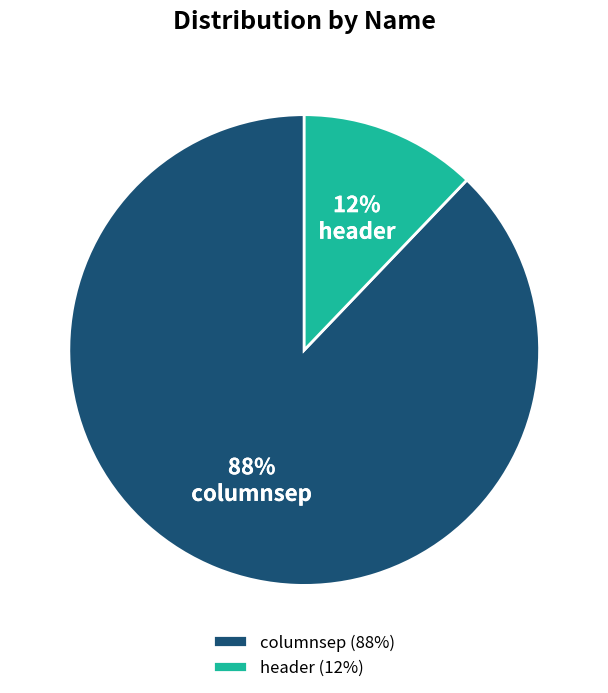

Rank the categories by value from highest to lowest.

columnsep, header